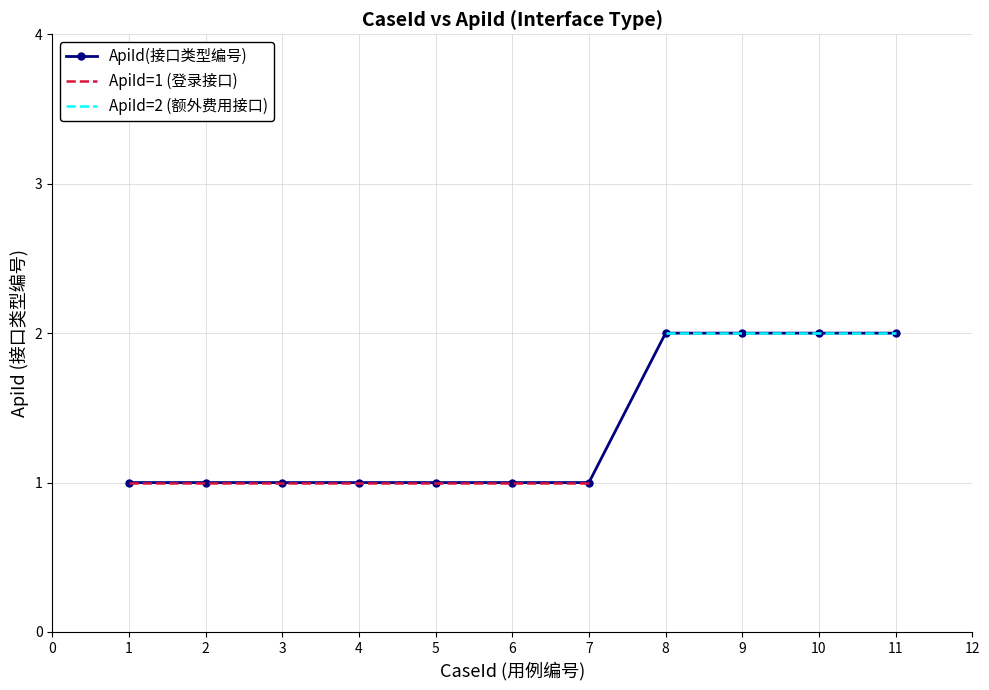

What is the average value?

1